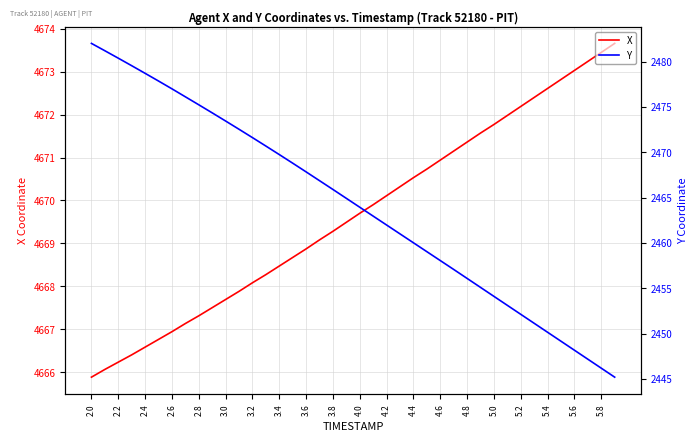

What is the sum of the X values at 4.4 and 3.8?

9339.8